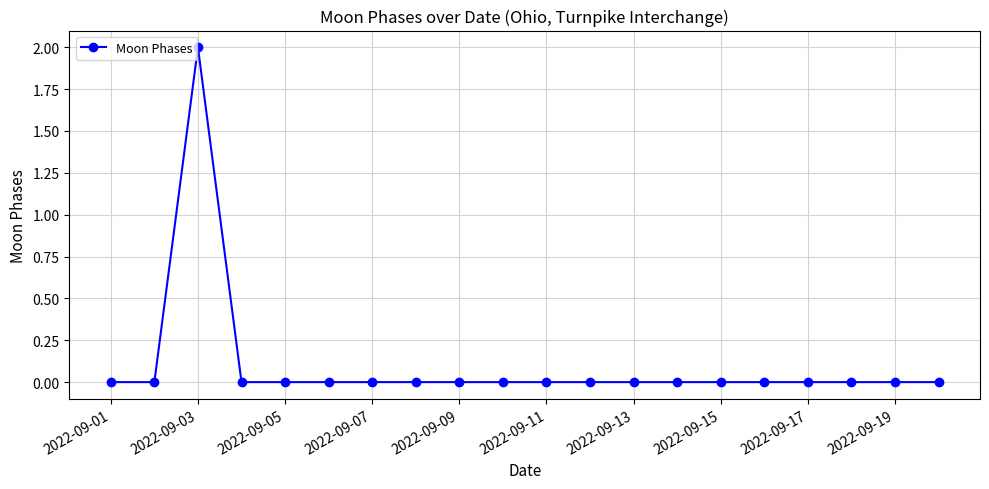

How many categories are shown in the chart?

20